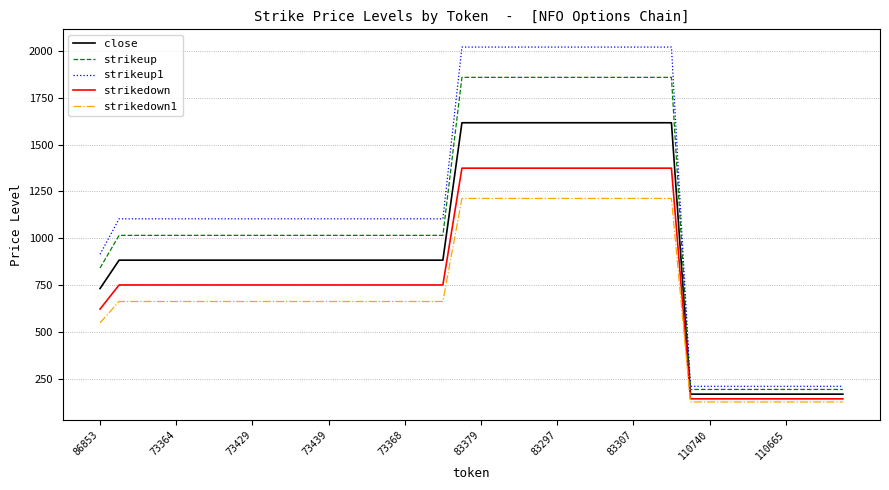

What is the highest value of the close series?

1617.0